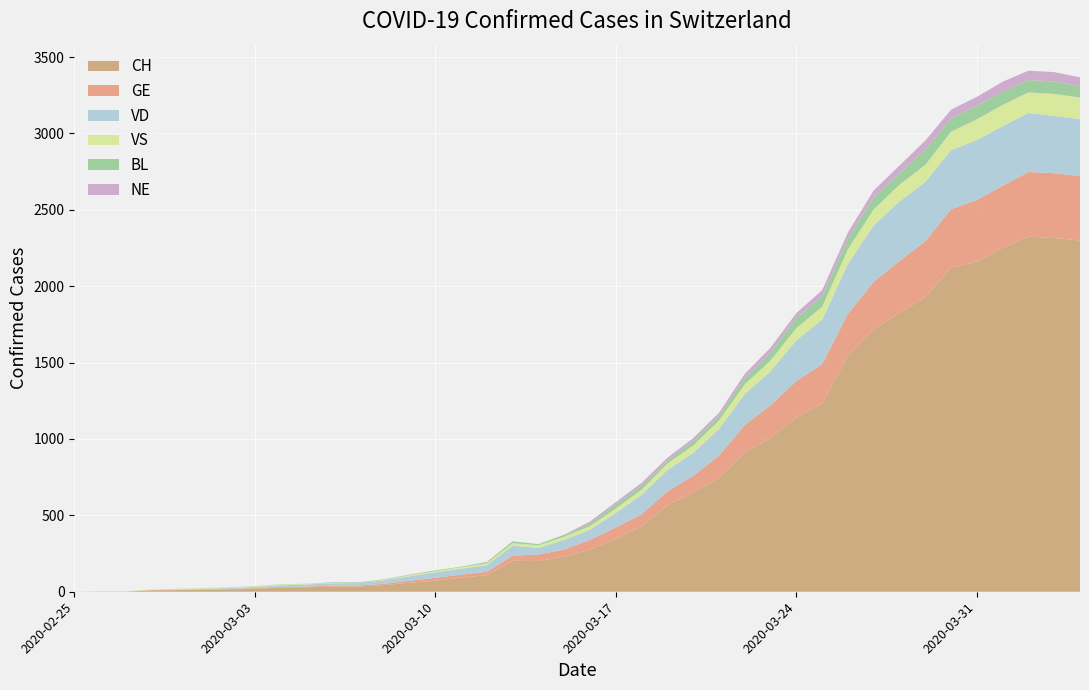

Reading left to right, transcribe all the data shown in this chart.

CH: 2020-02-25=0	2020-02-26=1	2020-02-27=1	2020-02-28=9	2020-02-29=11	2020-03-01=12	2020-03-02=15	2020-03-03=19	2020-03-04=27	2020-03-05=29	2020-03-06=33	2020-03-07=34	2020-03-08=43	2020-03-09=59	2020-03-10=73	2020-03-11=92	2020-03-12=108	2020-03-13=203	2020-03-14=201	2020-03-15=231	2020-03-16=274	2020-03-17=346	2020-03-18=429	2020-03-19=565	2020-03-20=649	2020-03-21=746	2020-03-22=912	2020-03-23=1007	2020-03-24=1142	2020-03-25=1232	2020-03-26=1547	2020-03-27=1716	2020-03-28=1826	2020-03-29=1929	2020-03-30=2123	2020-03-31=2160	2020-04-01=2252	2020-04-02=2324	2020-04-03=2316	2020-04-04=2300
GE: 2020-02-25=0	2020-02-26=1	2020-02-27=1	2020-02-28=2	2020-02-29=3	2020-03-01=3	2020-03-02=3	2020-03-03=4	2020-03-04=4	2020-03-05=5	2020-03-06=7	2020-03-07=7	2020-03-08=9	2020-03-09=13	2020-03-10=18	2020-03-11=20	2020-03-12=23	2020-03-13=33	2020-03-14=43	2020-03-15=46	2020-03-16=66	2020-03-17=75	2020-03-18=78	2020-03-19=92	2020-03-20=109	2020-03-21=145	2020-03-22=179	2020-03-23=214	2020-03-24=238	2020-03-25=258	2020-03-26=272	2020-03-27=313	2020-03-28=339	2020-03-29=365	2020-03-30=382	2020-03-31=405	2020-04-01=406	2020-04-02=424	2020-04-03=424	2020-04-04=421
VD: 2020-02-25=0	2020-02-26=0	2020-02-27=0	2020-02-28=0	2020-02-29=0	2020-03-01=4	2020-03-02=6	2020-03-03=8	2020-03-04=11	2020-03-05=14	2020-03-06=15	2020-03-07=16	2020-03-08=22	2020-03-09=29	2020-03-10=36	2020-03-11=38	2020-03-12=43	2020-03-13=65	2020-03-14=43	2020-03-15=62	2020-03-16=66	2020-03-17=95	2020-03-18=128	2020-03-19=140	2020-03-20=152	2020-03-21=175	2020-03-22=203	2020-03-23=223	2020-03-24=266	2020-03-25=291	2020-03-26=327	2020-03-27=370	2020-03-28=390	2020-03-29=388	2020-03-30=386	2020-03-31=392	2020-04-01=390	2020-04-02=386	2020-04-03=375	2020-04-04=373
VS: 2020-02-25=0	2020-02-26=0	2020-02-27=0	2020-02-28=4	2020-02-29=4	2020-03-01=4	2020-03-02=4	2020-03-03=5	2020-03-04=6	2020-03-05=3	2020-03-06=3	2020-03-07=0	2020-03-08=3	2020-03-09=7	2020-03-10=8	2020-03-11=11	2020-03-12=12	2020-03-13=17	2020-03-14=17	2020-03-15=22	2020-03-16=24	2020-03-17=29	2020-03-18=33	2020-03-19=42	2020-03-20=47	2020-03-21=55	2020-03-22=64	2020-03-23=70	2020-03-24=80	2020-03-25=84	2020-03-26=96	2020-03-27=104	2020-03-28=110	2020-03-29=112	2020-03-30=122	2020-03-31=136	2020-04-01=139	2020-04-02=135	2020-04-03=144	2020-04-04=142
BL: 2020-02-25=0	2020-02-26=0	2020-02-27=0	2020-02-28=0	2020-02-29=1	2020-03-01=1	2020-03-02=1	2020-03-03=1	2020-03-04=1	2020-03-05=1	2020-03-06=4	2020-03-07=4	2020-03-08=4	2020-03-09=4	2020-03-10=5	2020-03-11=3	2020-03-12=9	2020-03-13=12	2020-03-14=8	2020-03-15=12	2020-03-16=17	2020-03-17=26	2020-03-18=27	2020-03-19=19	2020-03-20=27	2020-03-21=30	2020-03-22=40	2020-03-23=51	2020-03-24=66	2020-03-25=68	2020-03-26=68	2020-03-27=79	2020-03-28=75	2020-03-29=99	2020-03-30=86	2020-03-31=88	2020-04-01=86	2020-04-02=81	2020-04-03=82	2020-04-04=73
NE: 2020-02-25=0	2020-02-26=0	2020-02-27=0	2020-02-28=0	2020-02-29=0	2020-03-01=0	2020-03-02=0	2020-03-03=0	2020-03-04=0	2020-03-05=0	2020-03-06=0	2020-03-07=0	2020-03-08=0	2020-03-09=0	2020-03-10=0	2020-03-11=0	2020-03-12=0	2020-03-13=0	2020-03-14=0	2020-03-15=0	2020-03-16=13	2020-03-17=16	2020-03-18=18	2020-03-19=19	2020-03-20=21	2020-03-21=20	2020-03-22=28	2020-03-23=33	2020-03-24=32	2020-03-25=41	2020-03-26=42	2020-03-27=45	2020-03-28=50	2020-03-29=60	2020-03-30=57	2020-03-31=59	2020-04-01=66	2020-04-02=61	2020-04-03=61	2020-04-04=59